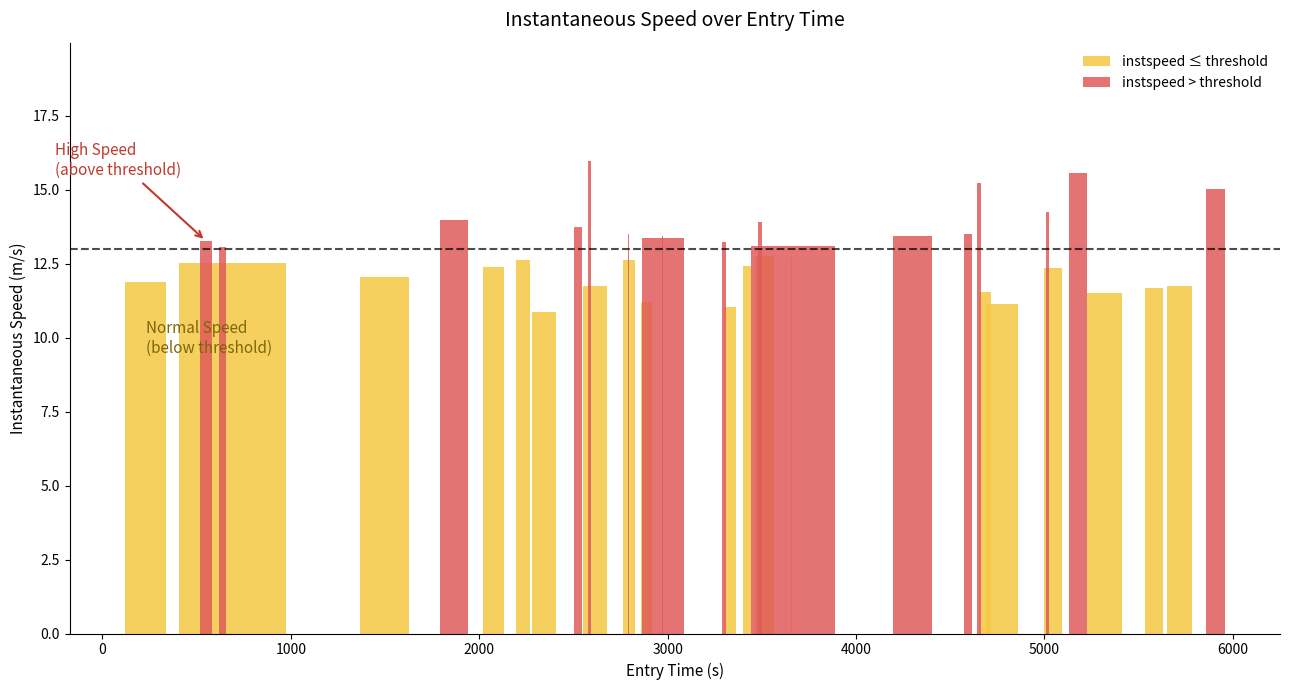

Is the value of instspeed > threshold at 16 greater than the value of instspeed ≤ threshold at 15?

No